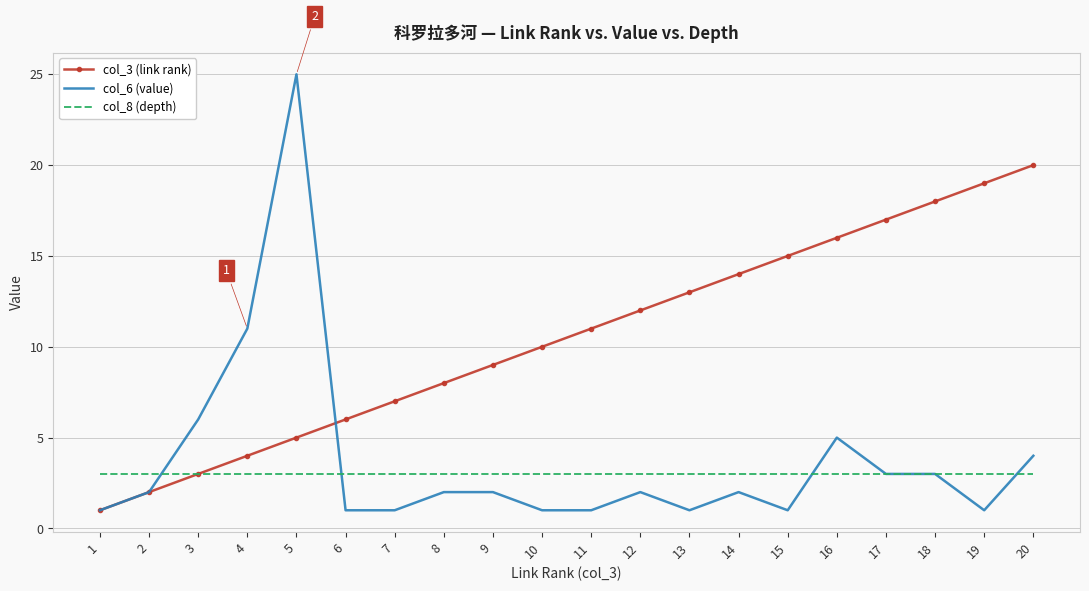

The col_8 (depth) series shows 3 at 11. True or false?

True